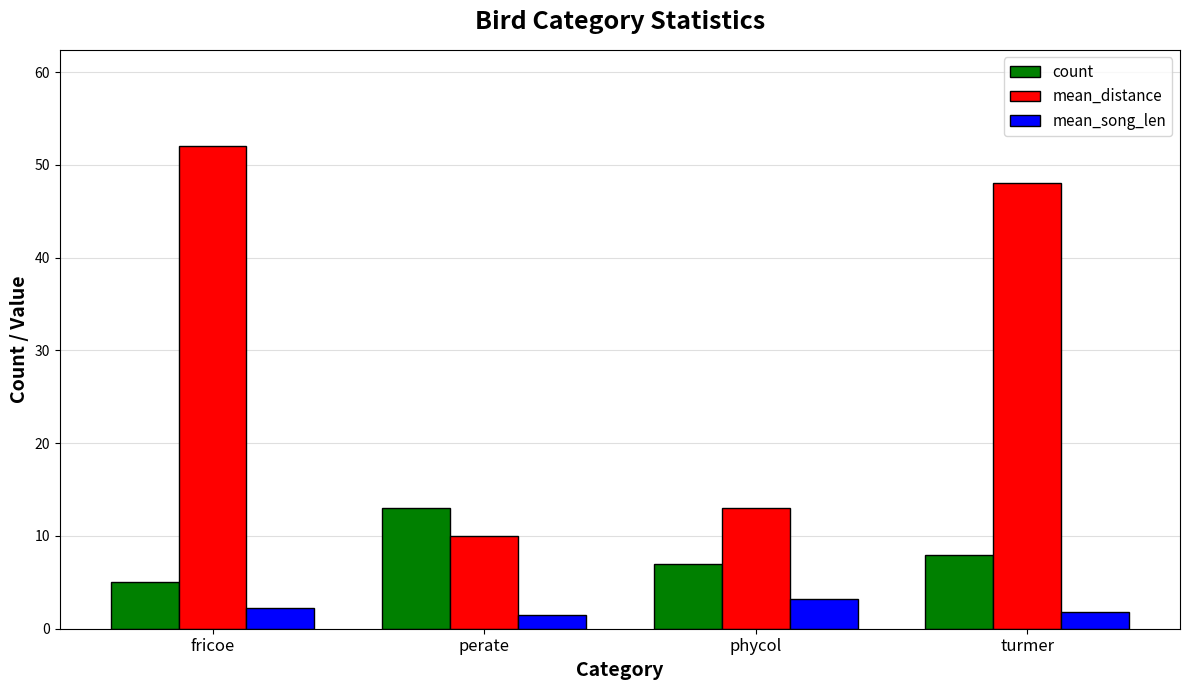

What is the value of the mean_distance bar at the 3rd from the left?

13.0